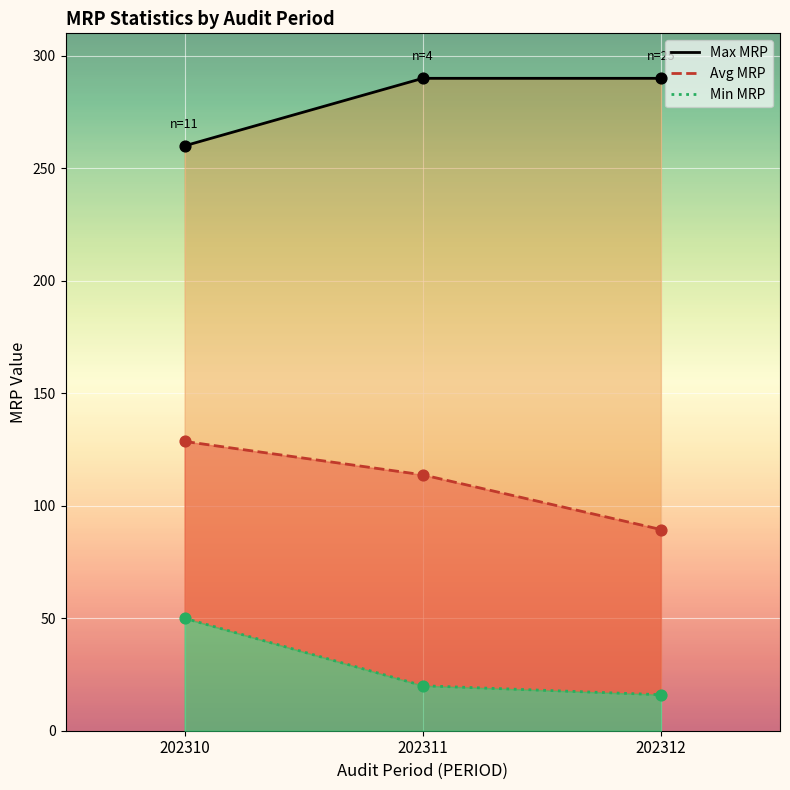

What is the total value across all series at 202311?

423.8